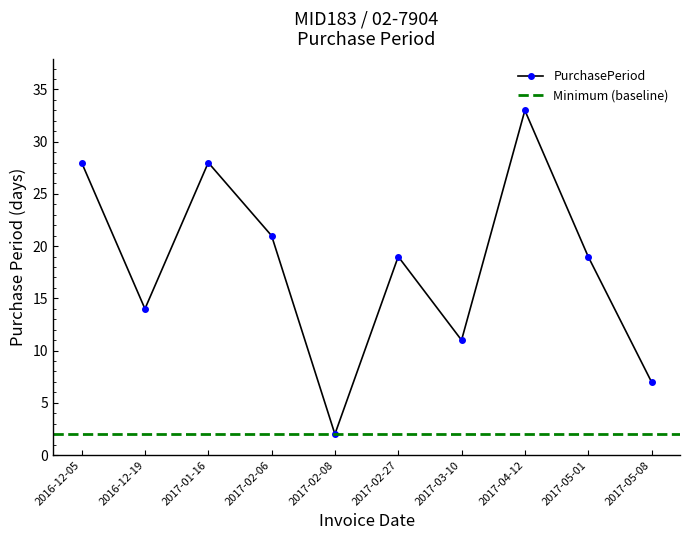

What is the label of the 2nd point from the left?

2016-12-19